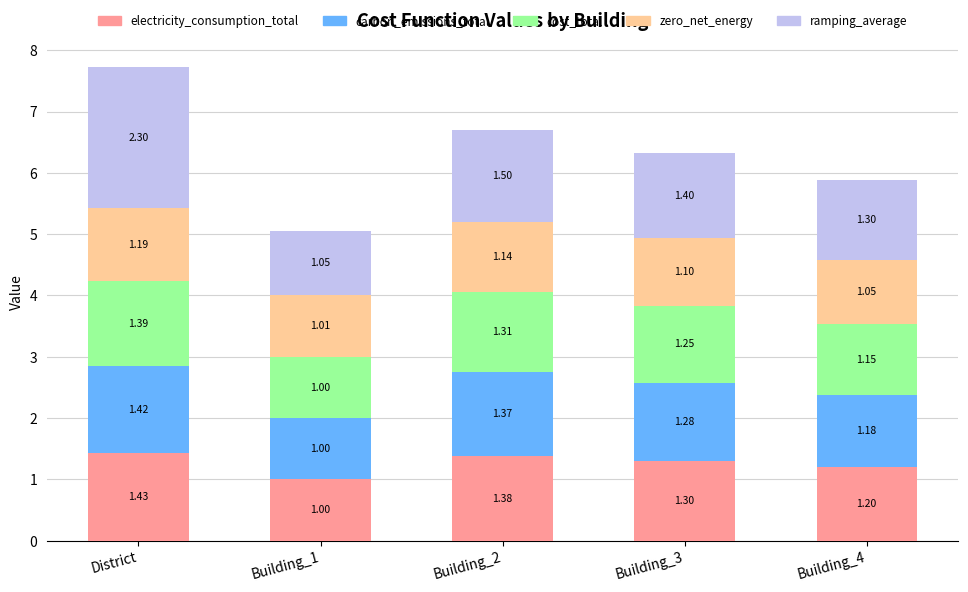

At which category is the sum across all series the highest?

District